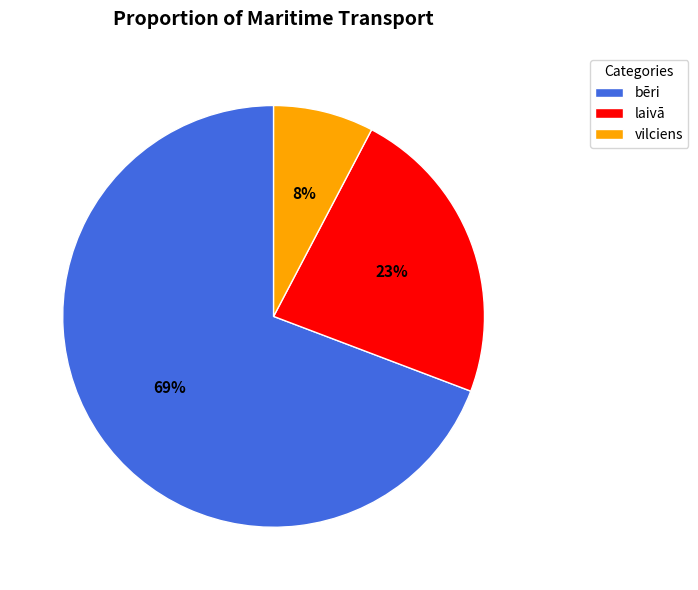

Rank the categories by value from highest to lowest.

bēri, laivā, vilciens